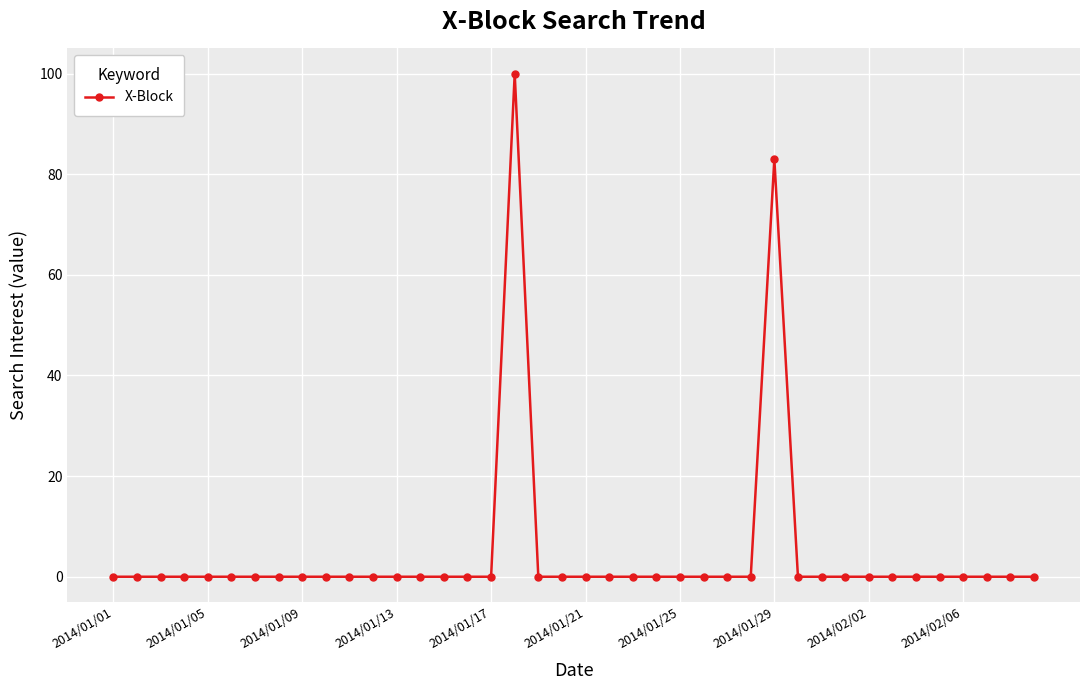

True or false: the data has more than 1 interior local peaks.

True